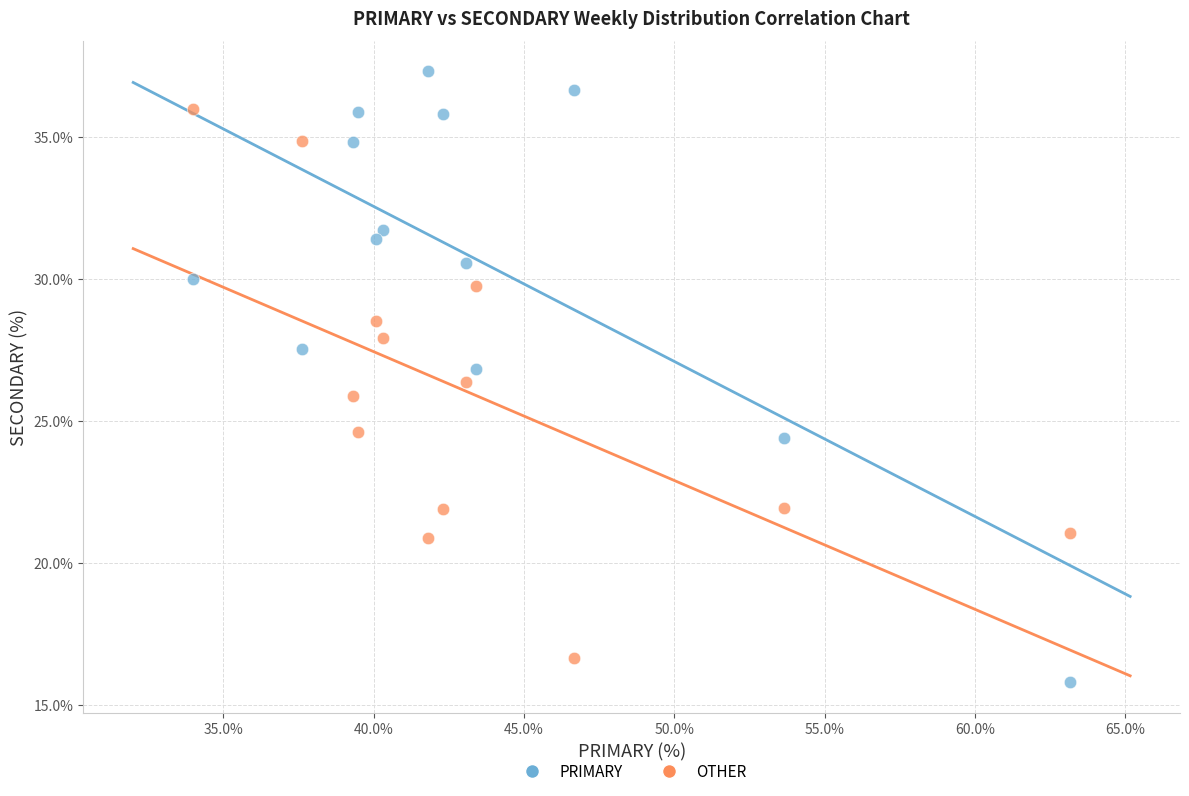

Across all data points, what is the range of Y values (max minus min)?

21.5